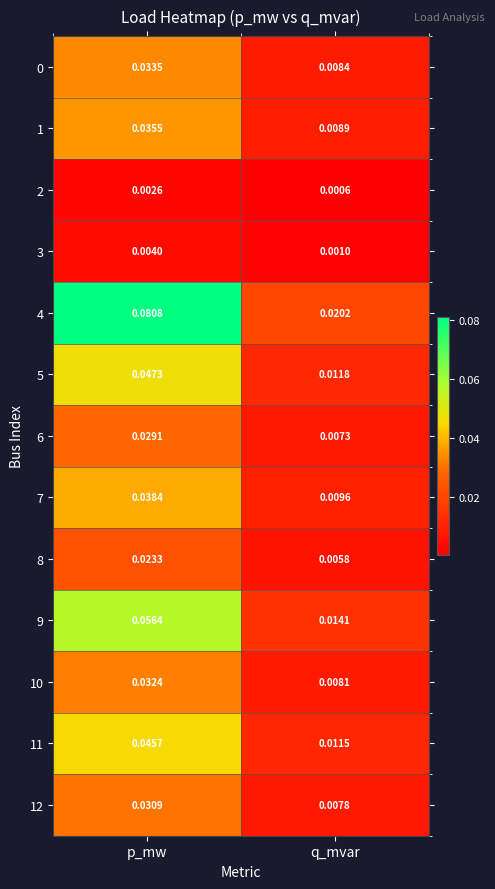

Is the value of 9 at p_mw greater than the value of 5 at q_mvar?

Yes